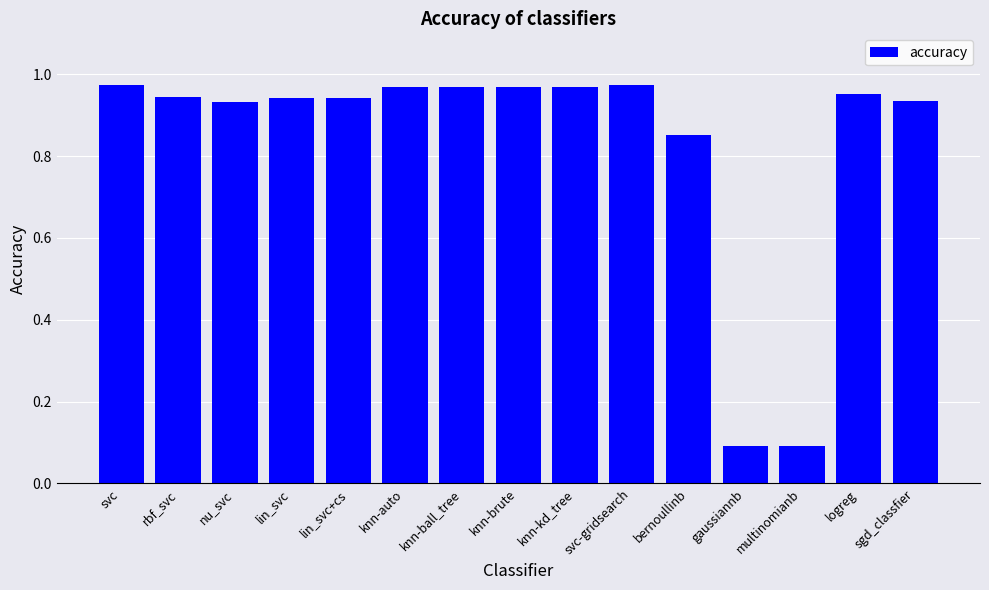

What is the sum of all values?

12.5